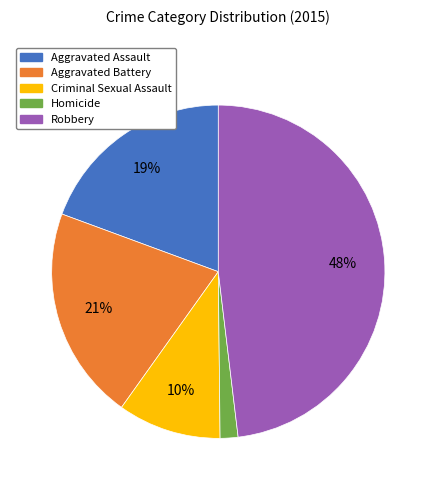

Which has a higher value, Robbery or Homicide?

Robbery